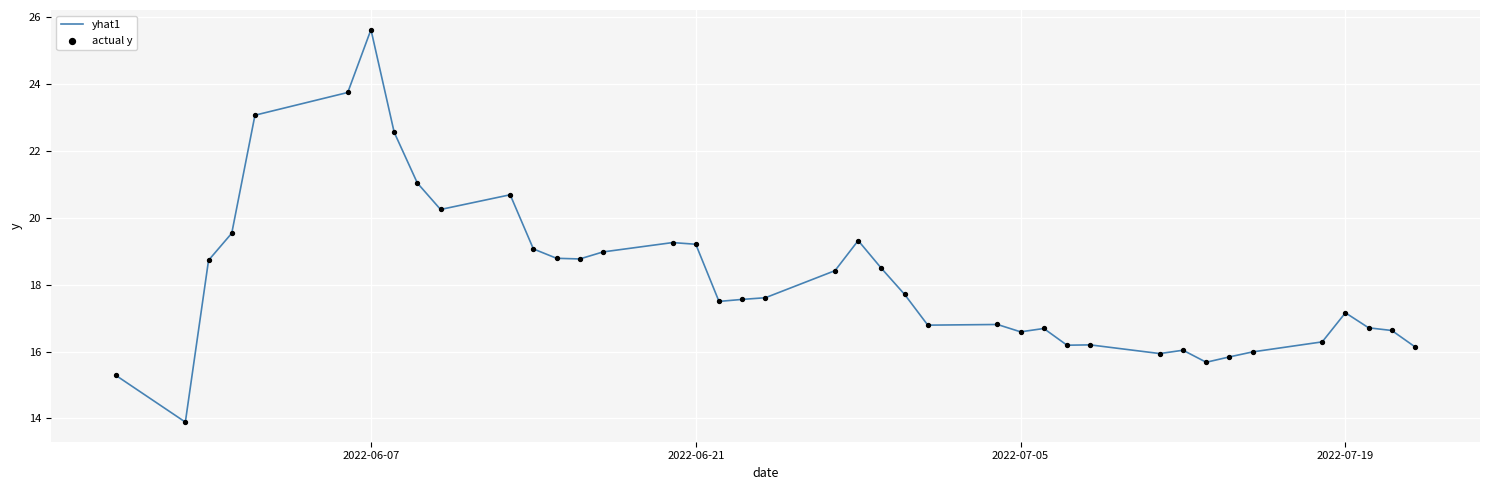

What is the minimum value shown in the chart?

13.9